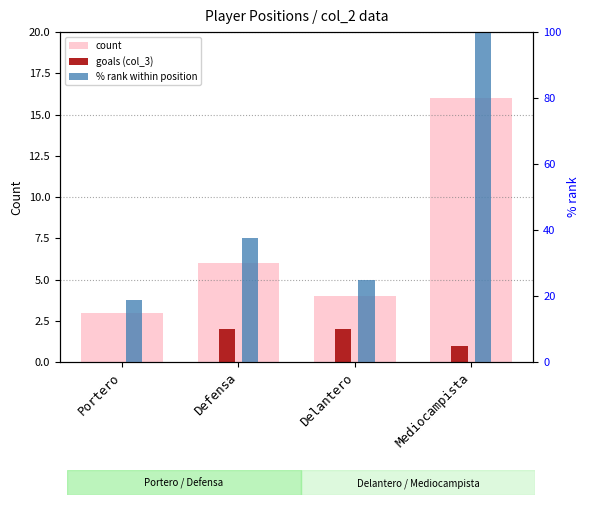

Where does the % rank within position series first go above 37?

Defensa